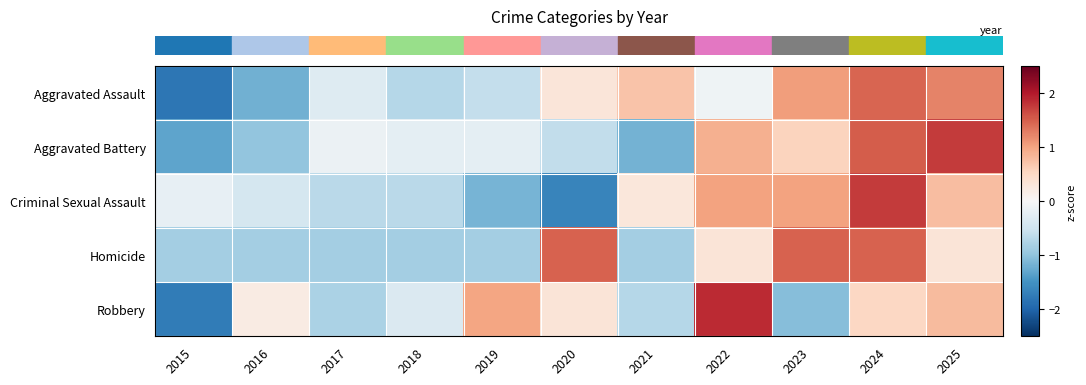

Reading left to right, extract all data points from this chart.

row_0: -1.8	-1.2	-0.3	-0.7	-0.6	0.3	0.7	-0.1	1.0	1.4	1.2
row_1: -1.3	-1.0	-0.1	-0.2	-0.2	-0.6	-1.2	0.9	0.6	1.5	1.7
row_2: -0.2	-0.4	-0.7	-0.7	-1.2	-1.7	0.3	1.0	1.0	1.7	0.8
row_3: -0.8	-0.8	-0.8	-0.8	-0.8	1.5	-0.8	0.3	1.5	1.5	0.3
row_4: -1.7	0.2	-0.8	-0.4	1.0	0.3	-0.7	1.9	-1.1	0.5	0.8